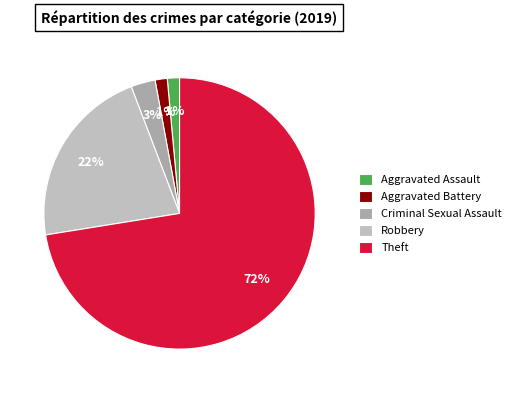

Is it true that Aggravated Battery is 13% of the pie?

False